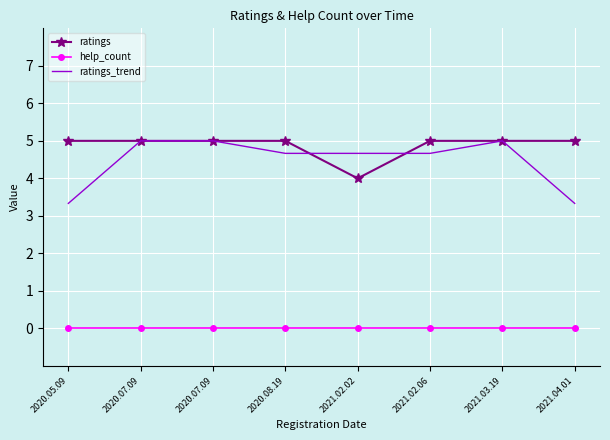

What are all the series names shown in the legend?

ratings, help_count, ratings_trend